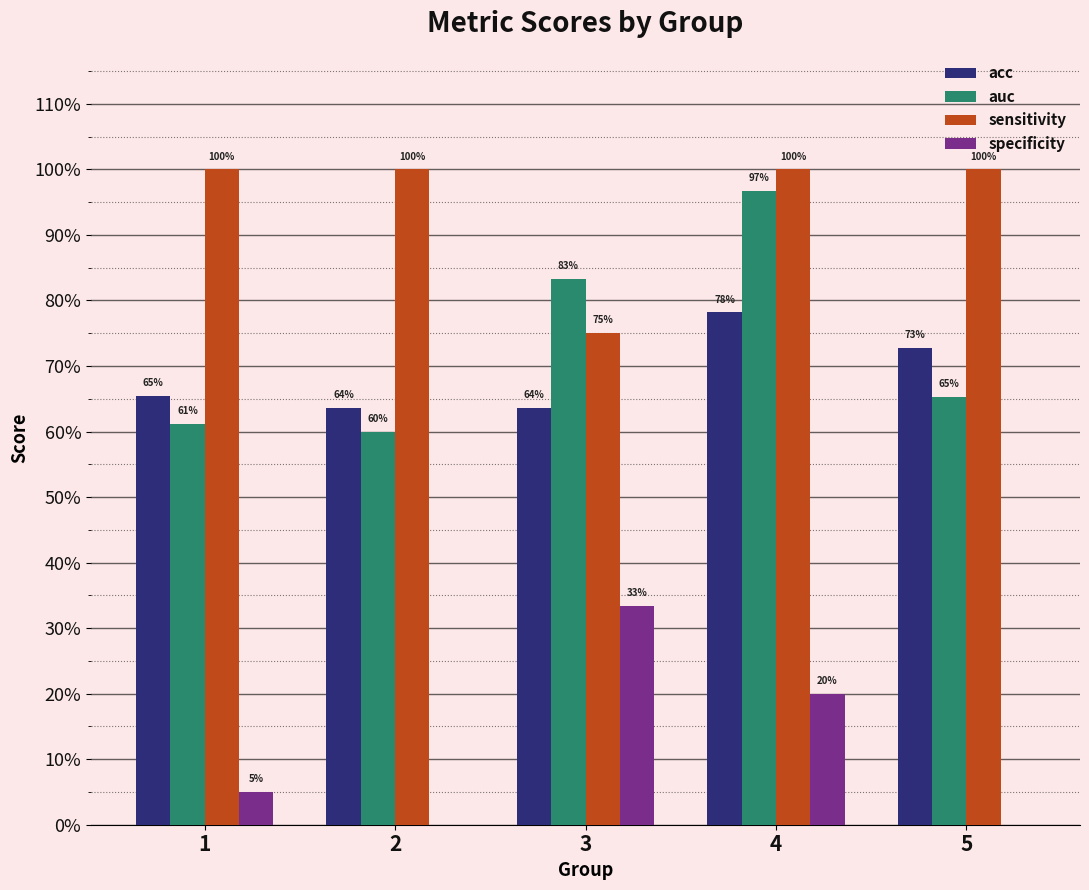

What are all the series names shown in the legend?

acc, auc, sensitivity, specificity